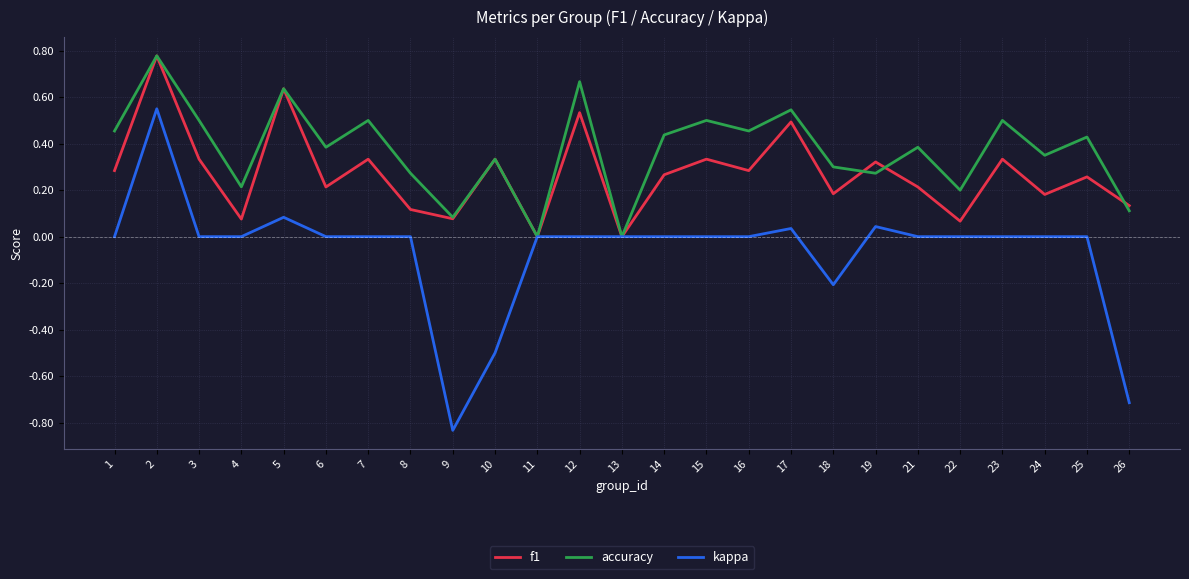

How many lines are shown in the chart?

3